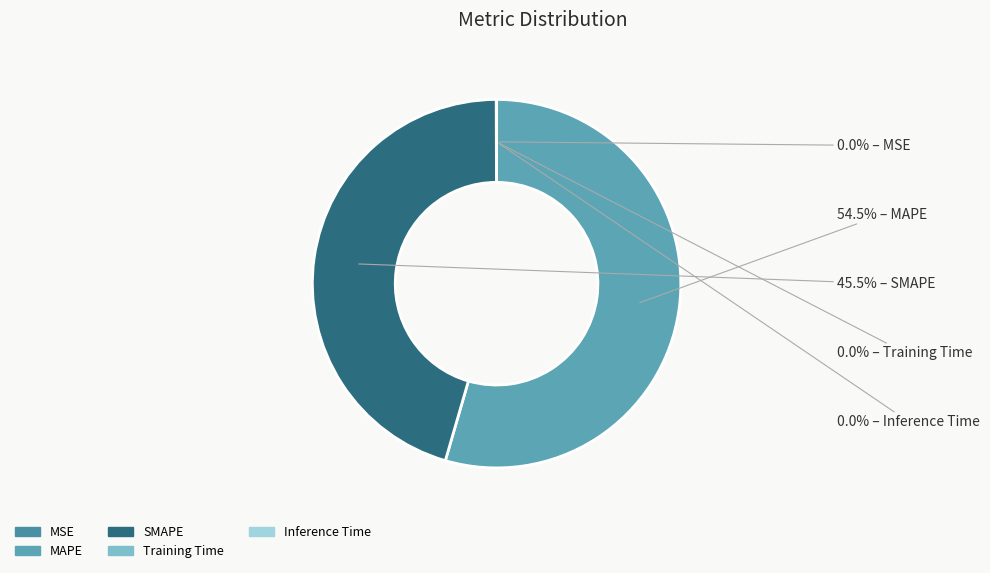

What is the change in value from MAPE to Training Time?

-39.5